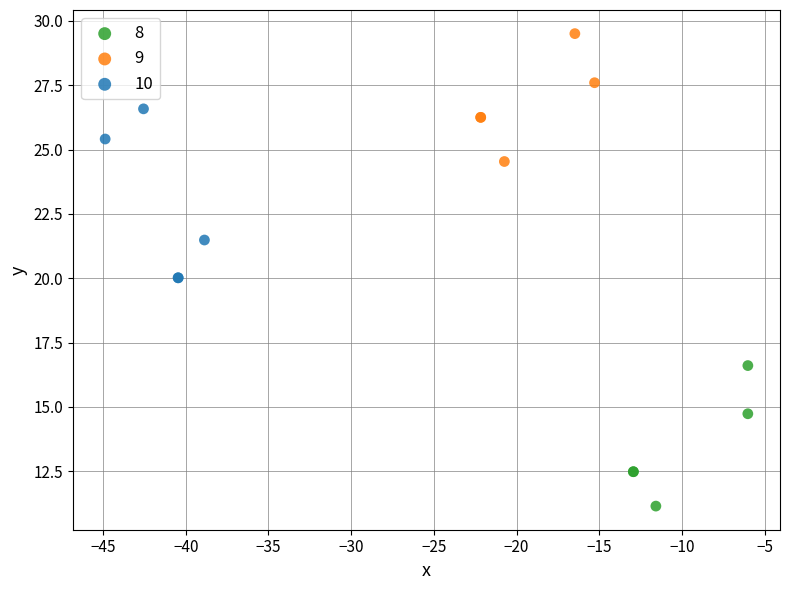

Which series reaches the minimum Y coordinate?

8